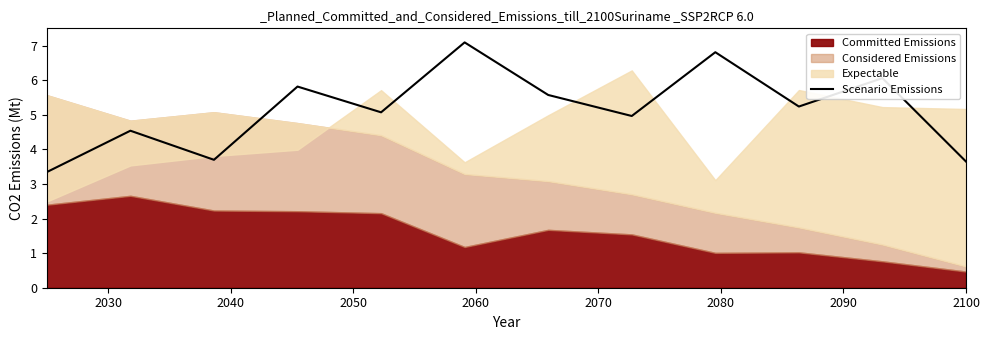

True or false: there are more than 0 points higher than both neighbors.

True